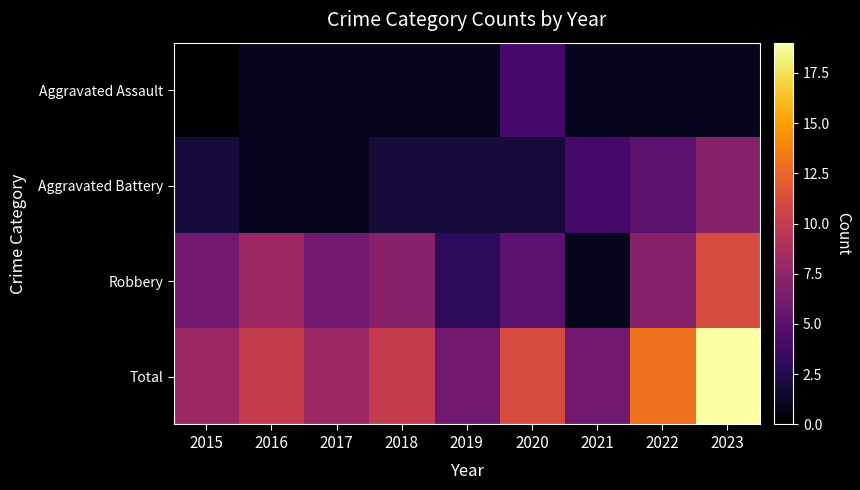

Which series has the widest spread of values?

Total